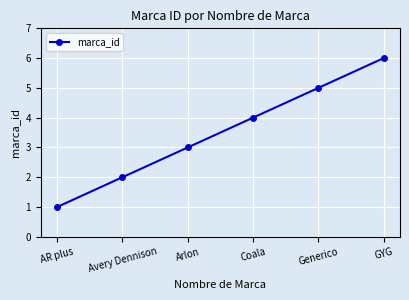

Read the value at Coala.

4